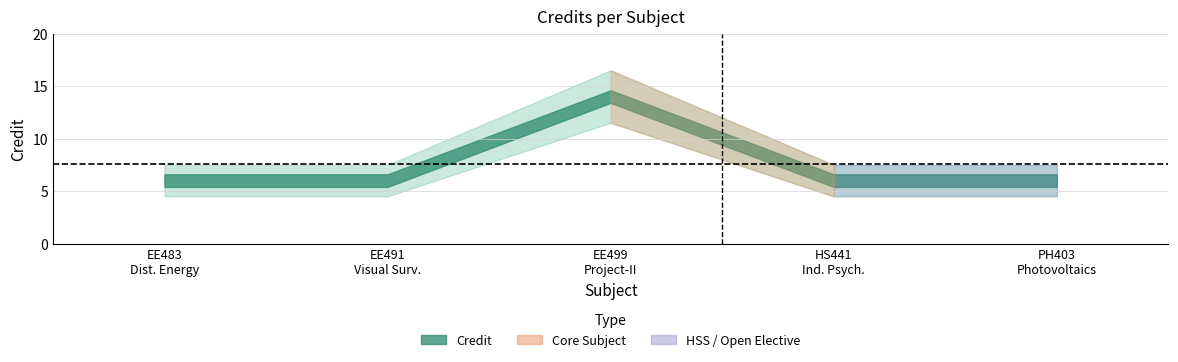

How many lines are shown in the chart?

1